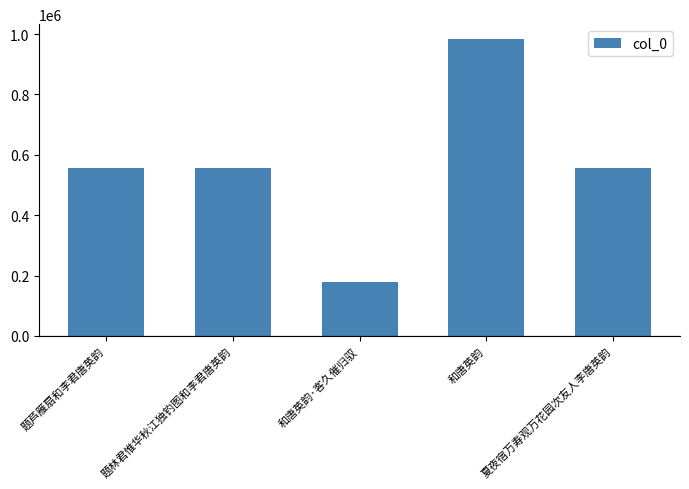

The chart shows a value of 179636 at 和唐英韵·客久催归驭. True or false?

True